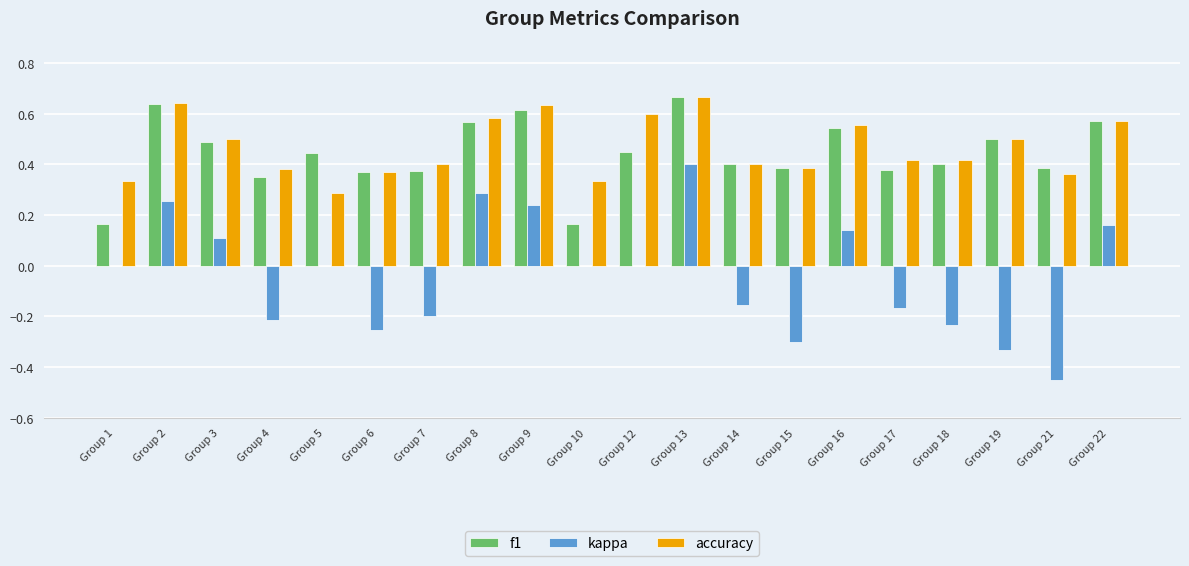

What is the total value across all series at Group 22?

1.3